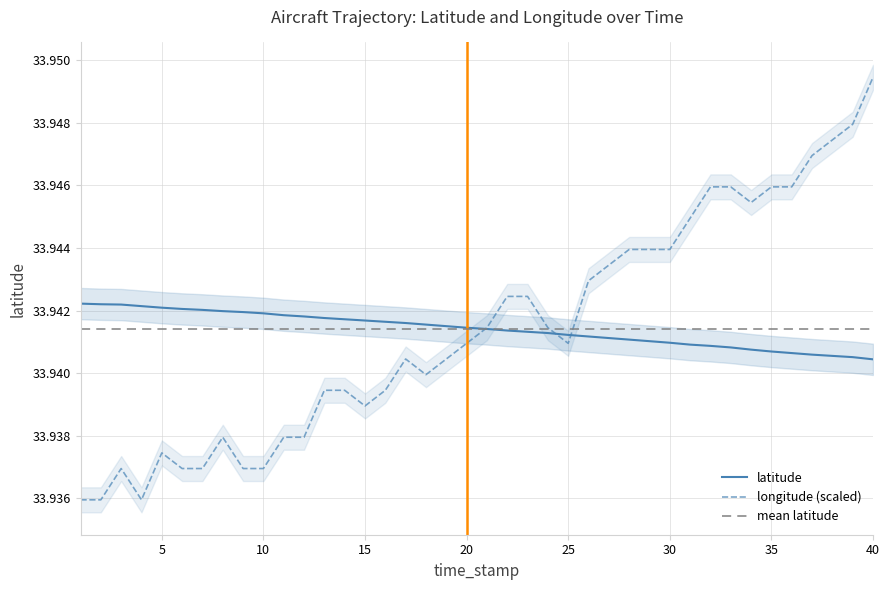

True or false: longitude and latitude cross at least once.

True